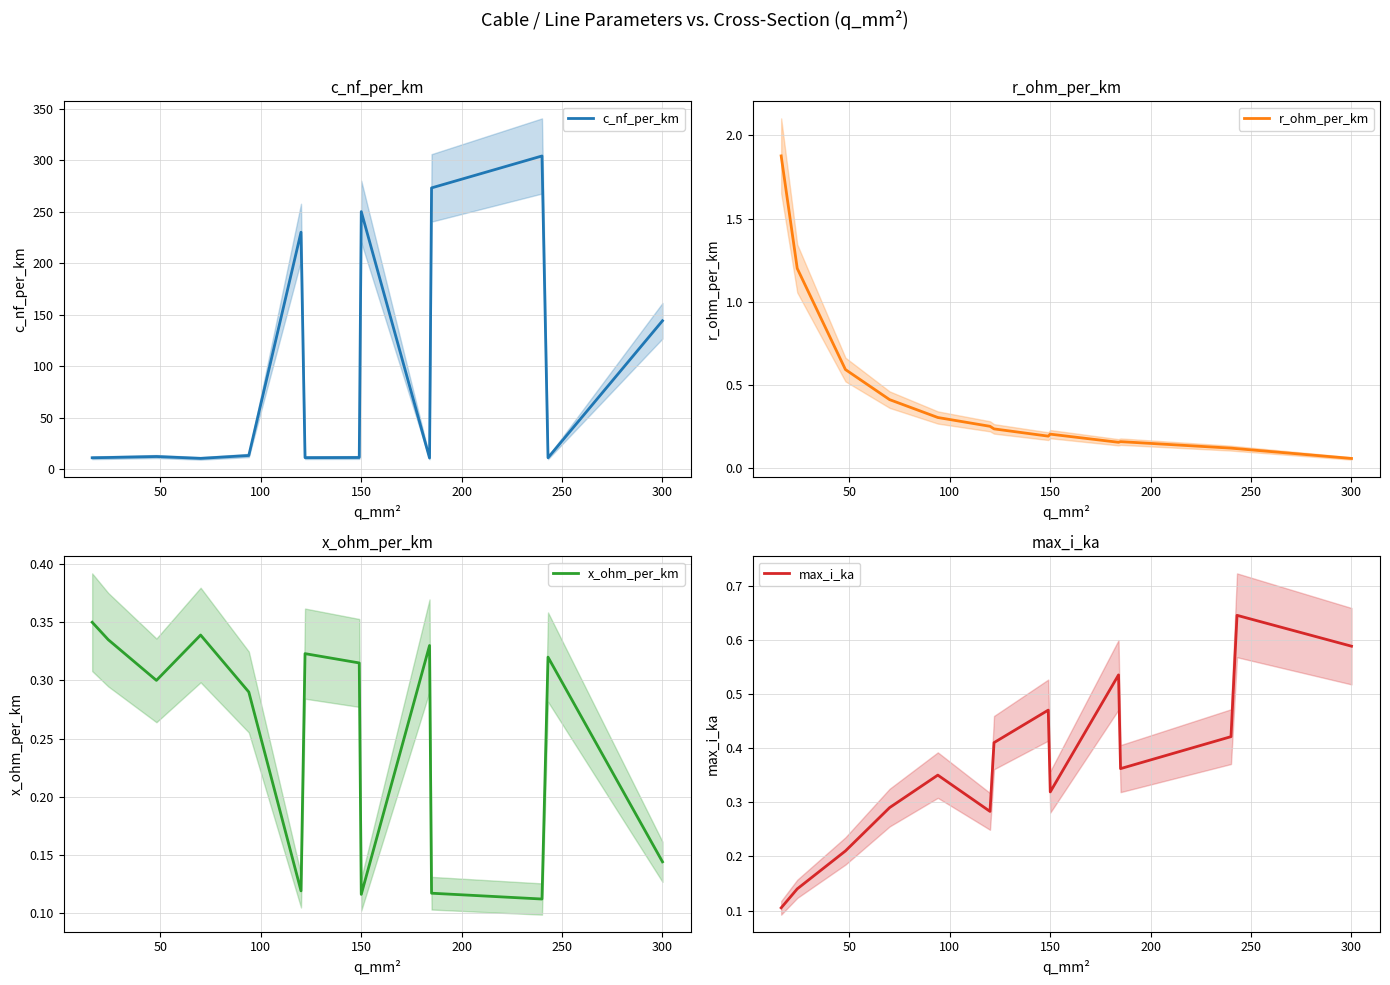

At which label does r_ohm_per_km reach its minimum?

300